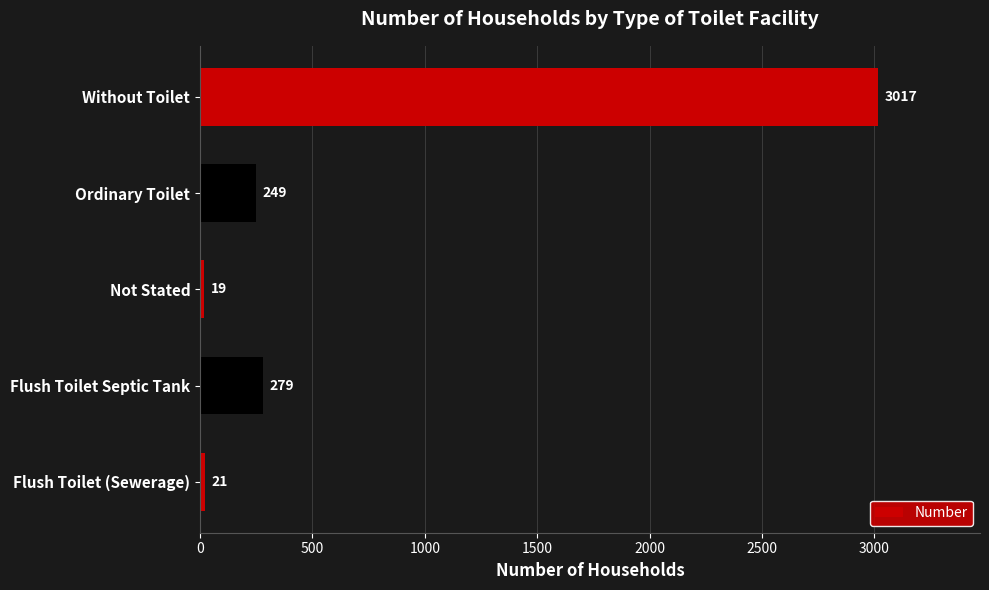

At which label is the value closest to 1518?

Flush Toilet Septic Tank